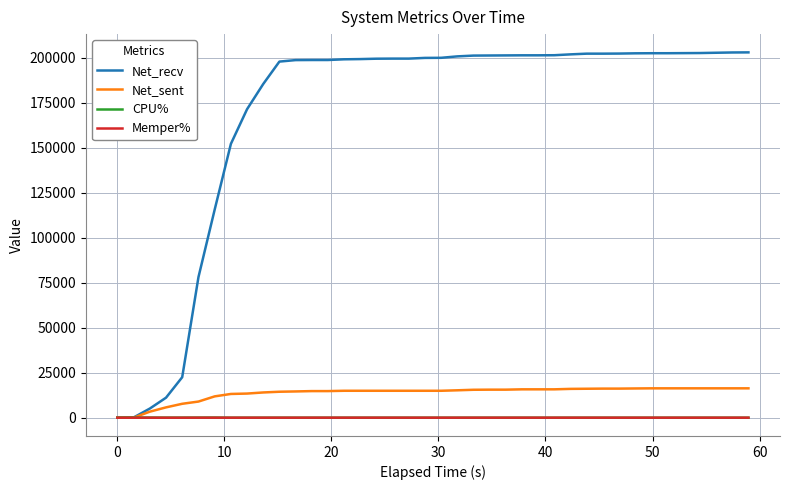

What is the sum of all Net_recv values?

6772516.0